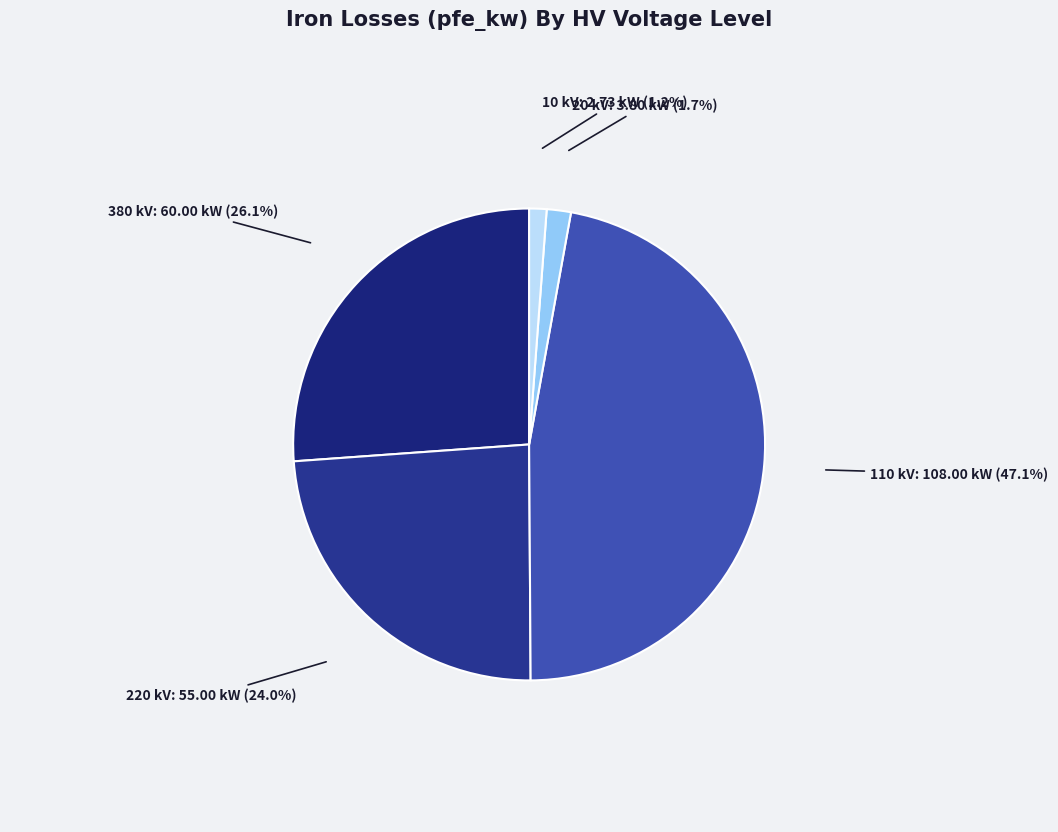

How much of the chart is everything except 20 kV?

98.3%